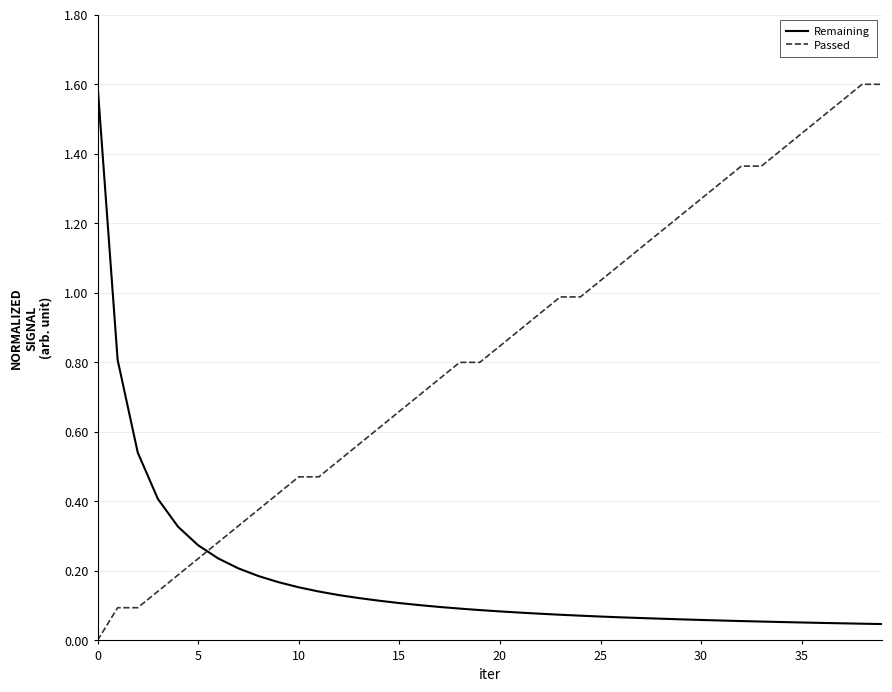

List the series in order of their overall mean, highest first.

Passed, Remaining